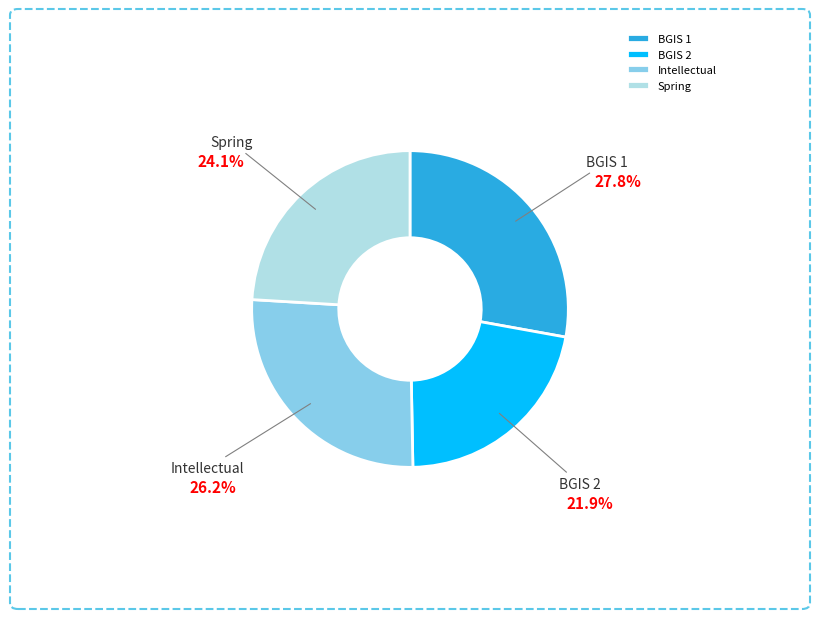

Does BGIS 1 account for over 50% of the chart?

No